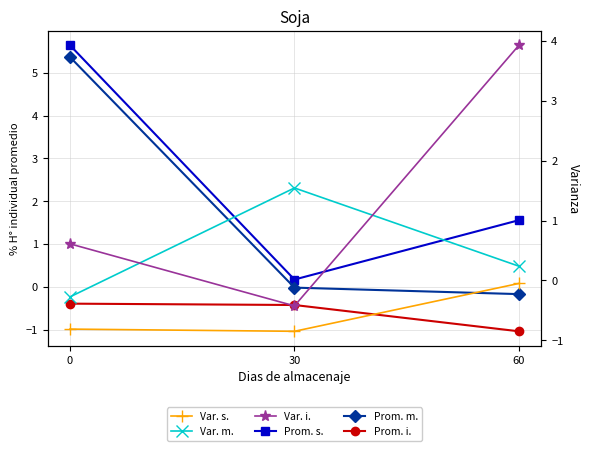

What is the minimum value for Var. m.?

-0.3